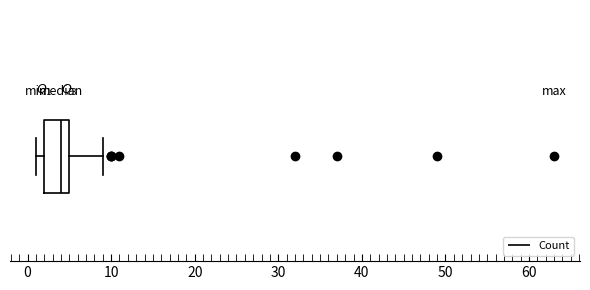

Transcribe this box plot: give where the median line is, the range the box spans, and where the two whiskers end, as read against the x-axis. The values are not printed on the chart, so give them approximately, as read against the axis.

median 4, box 2 to 5, whiskers 1 to 9